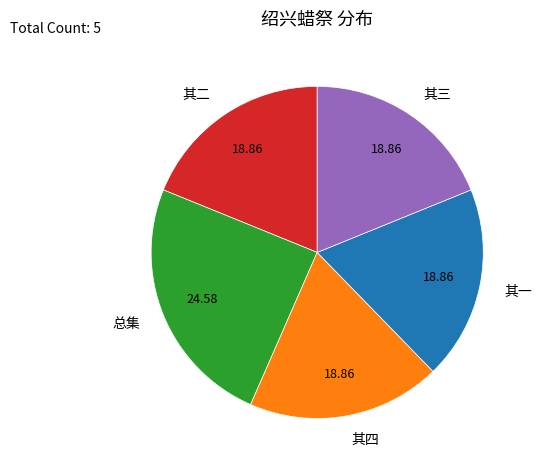

Does any single category account for the majority?

No